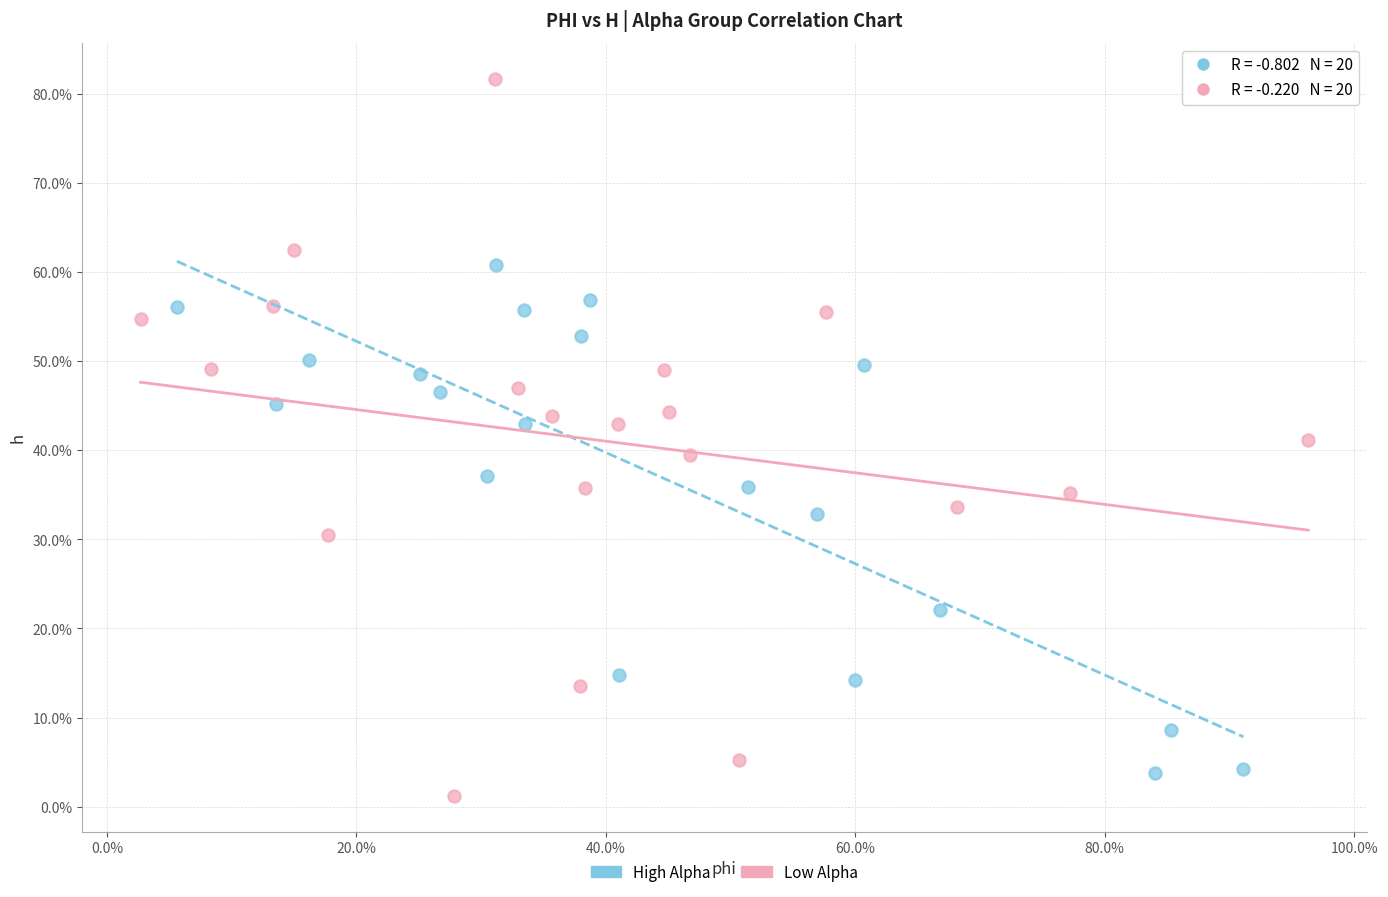

Which series has the largest Y range (max minus min)?

Low Alpha